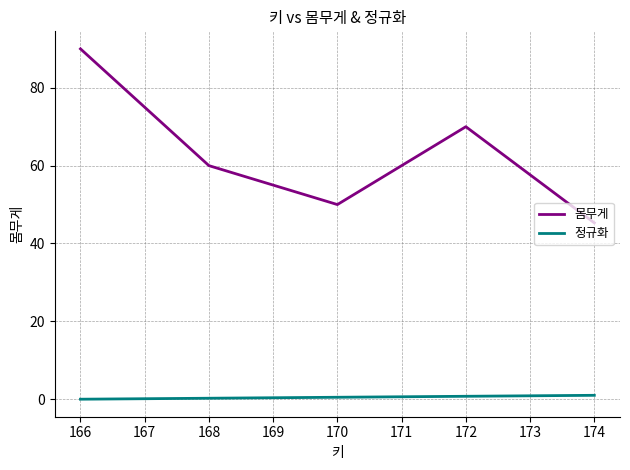

True or false: 정규화 and 몸무게 cross at least once.

False